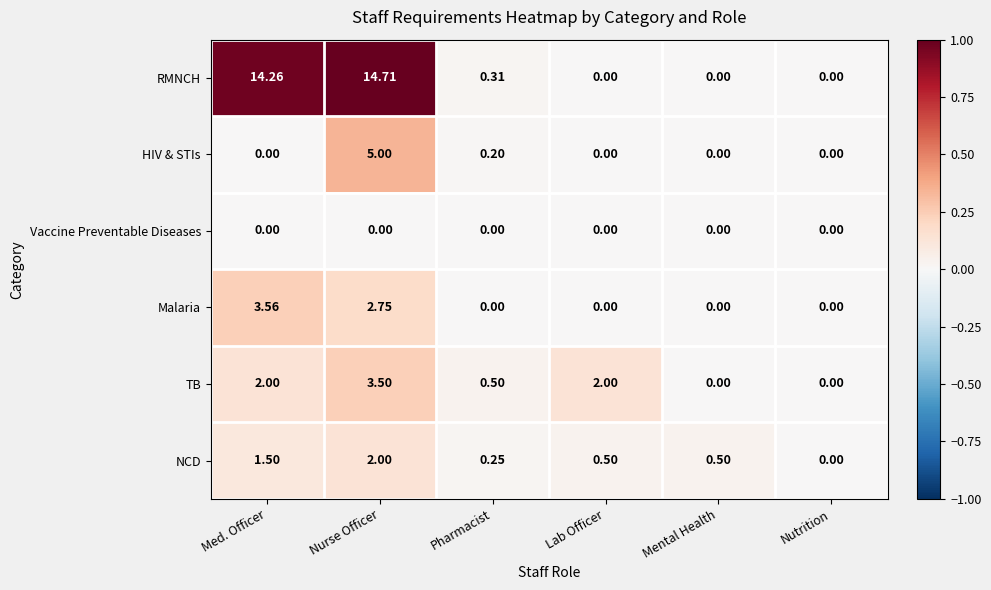

How many data points does each series have?

6